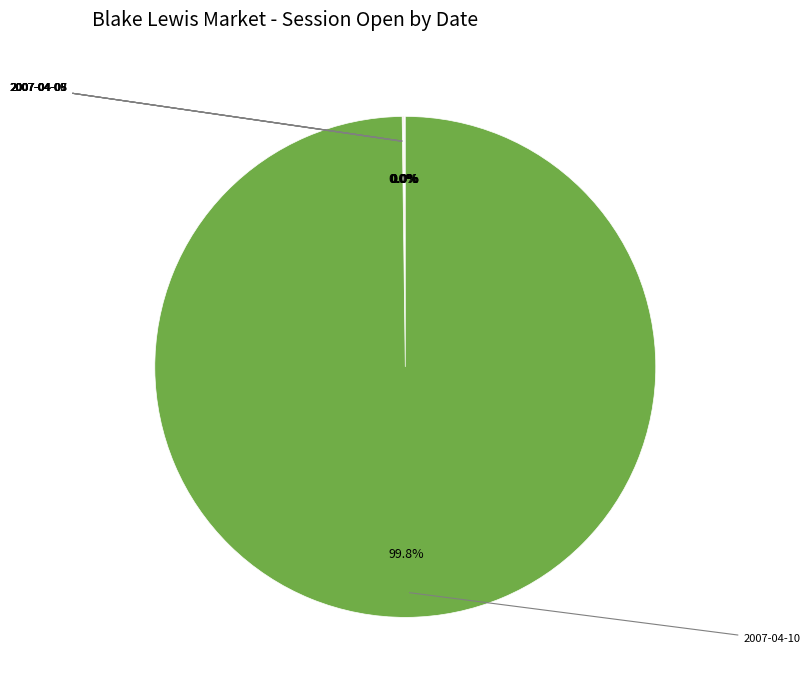

Does any single category account for the majority?

Yes